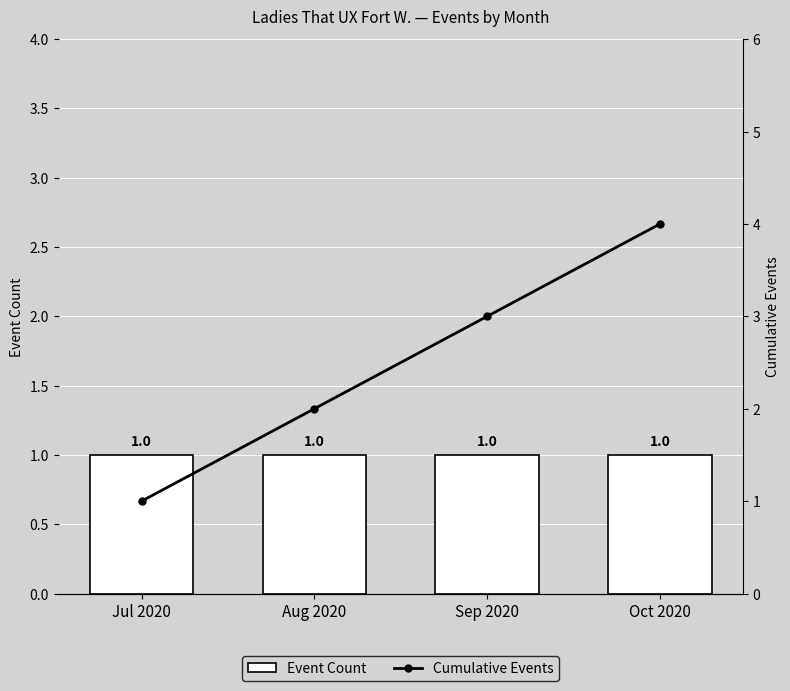

Reading right to left, transcribe all the data shown in this chart.

Event Count: Oct 2020=1	Sep 2020=1	Aug 2020=1	Jul 2020=1
Cumulative Events: Oct 2020=4	Sep 2020=3	Aug 2020=2	Jul 2020=1